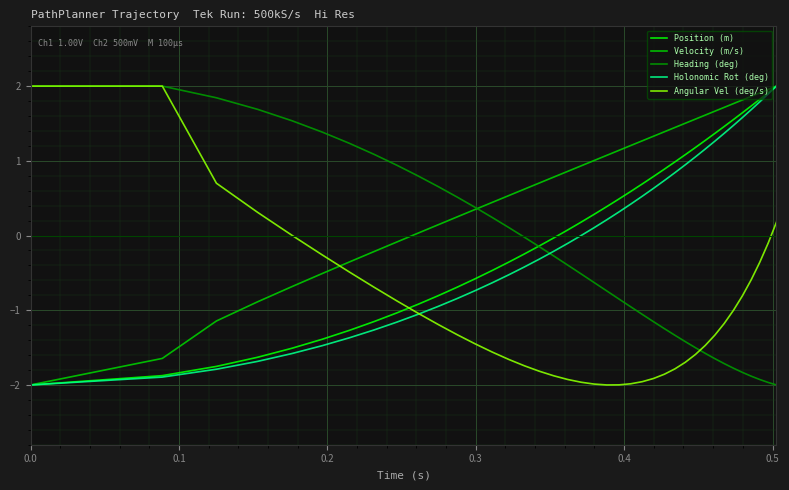

Which series has the largest total across all categories?

Velocity (m/s)